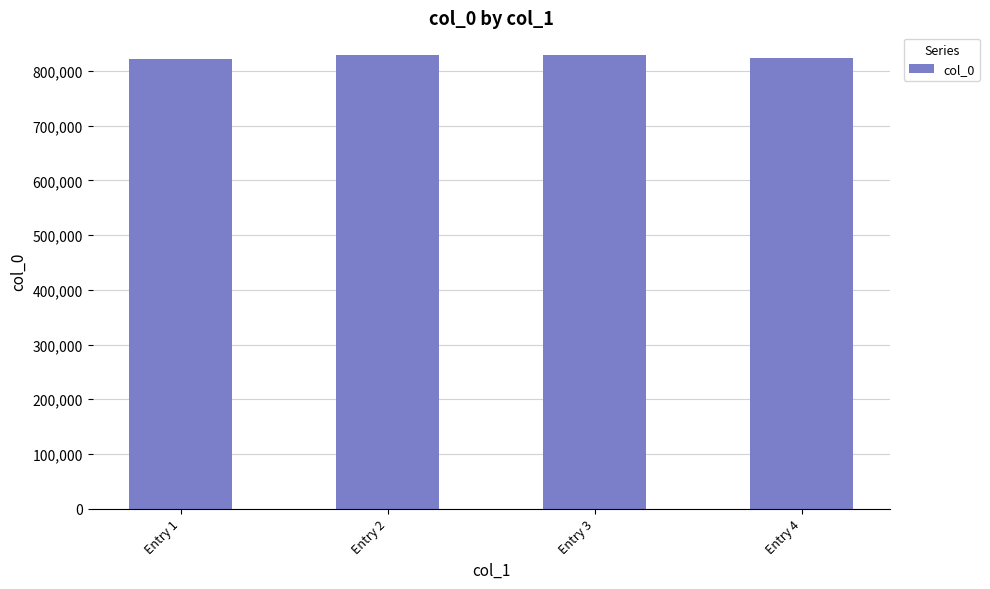

What is the value of the 4th bar from the left?

824423